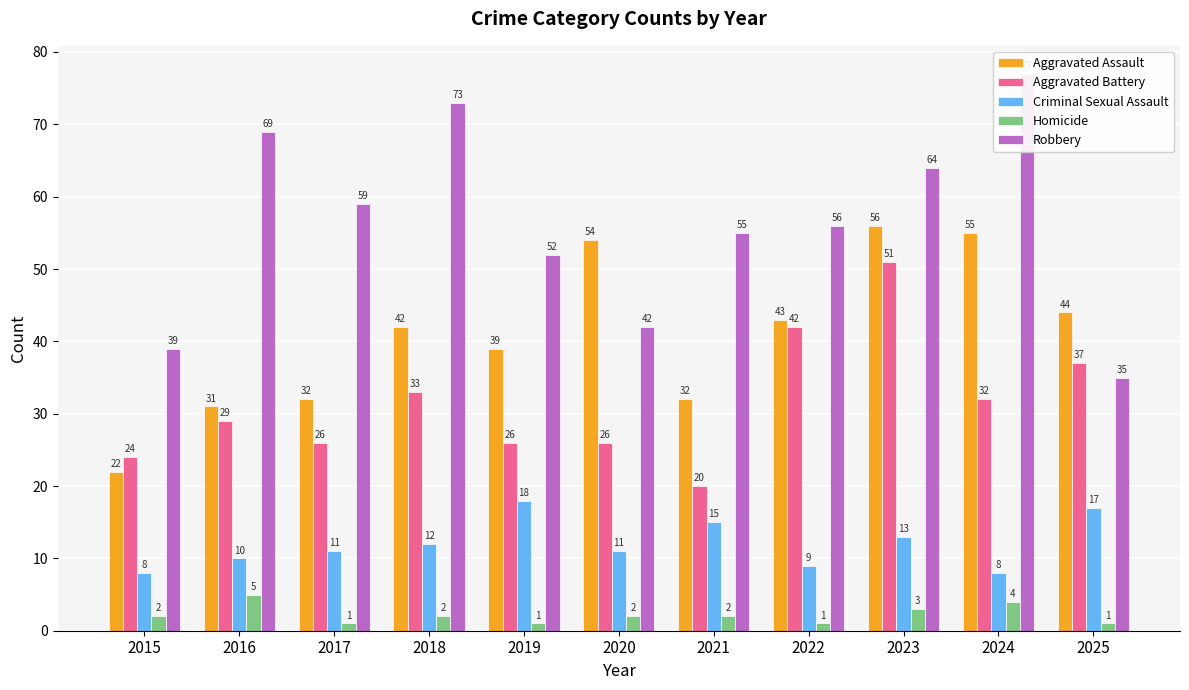

Does the chart contain any negative values?

No